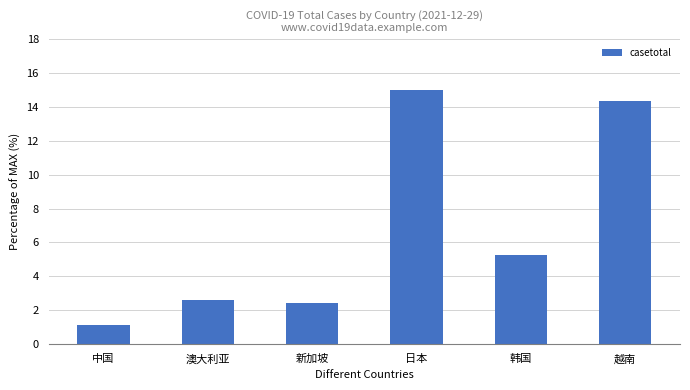

What is the minimum value shown in the chart?

1.1